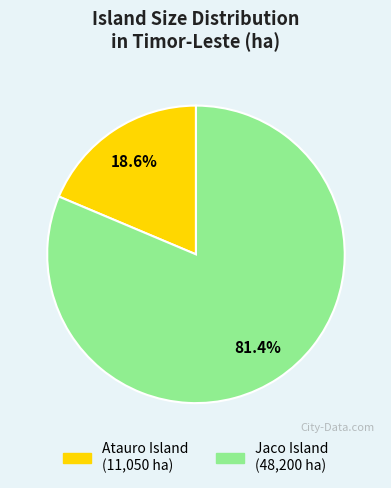

What is the smallest slice in the pie chart?

Atauro Island